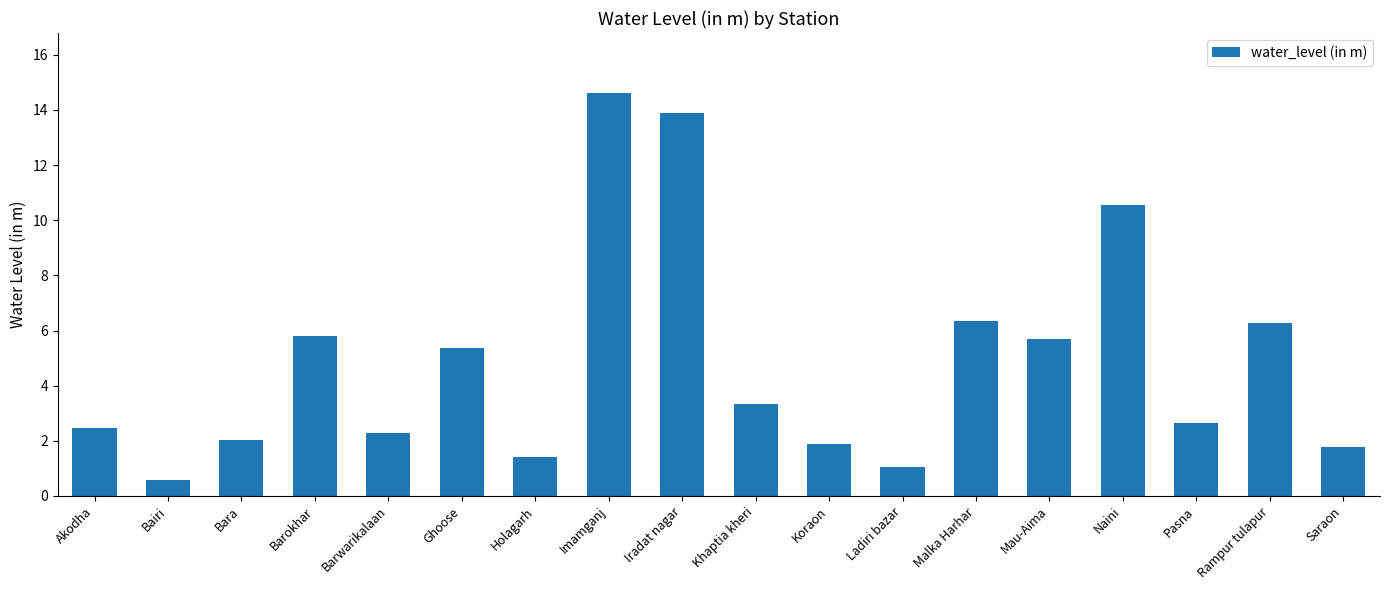

Read the value at Rampur tulapur.

6.3